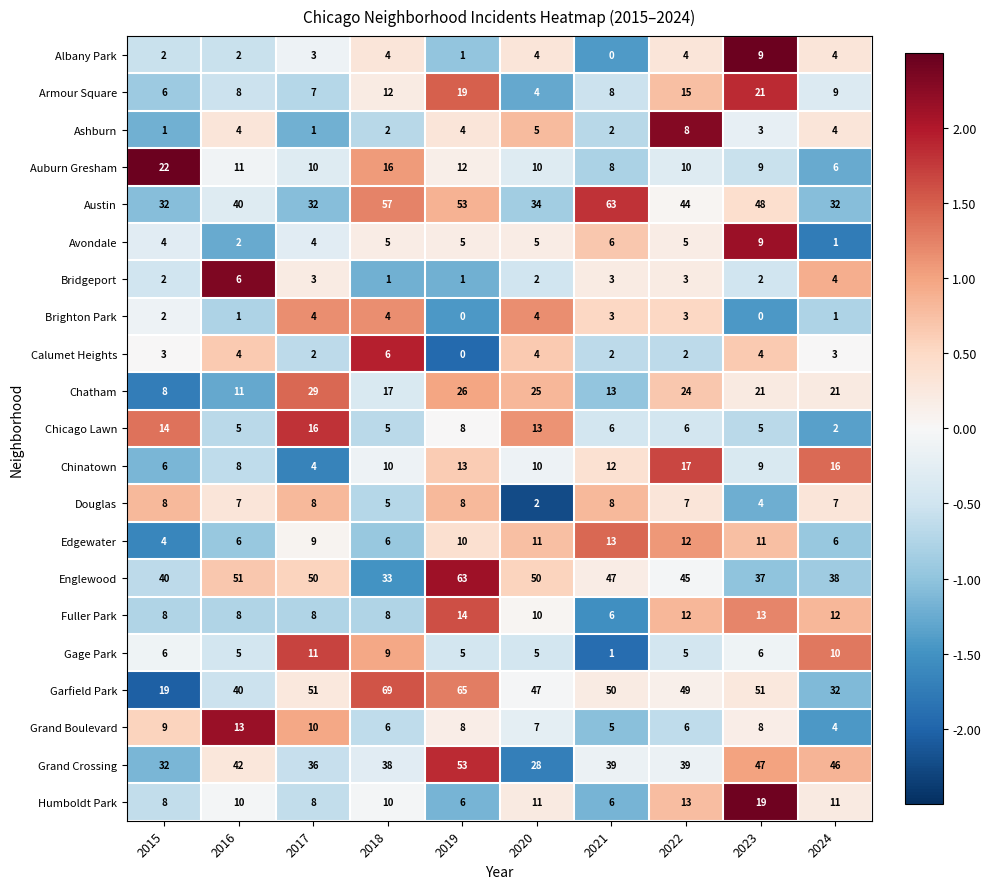

What is the sum of the Brighton Park values at 2022 and 2024?

4